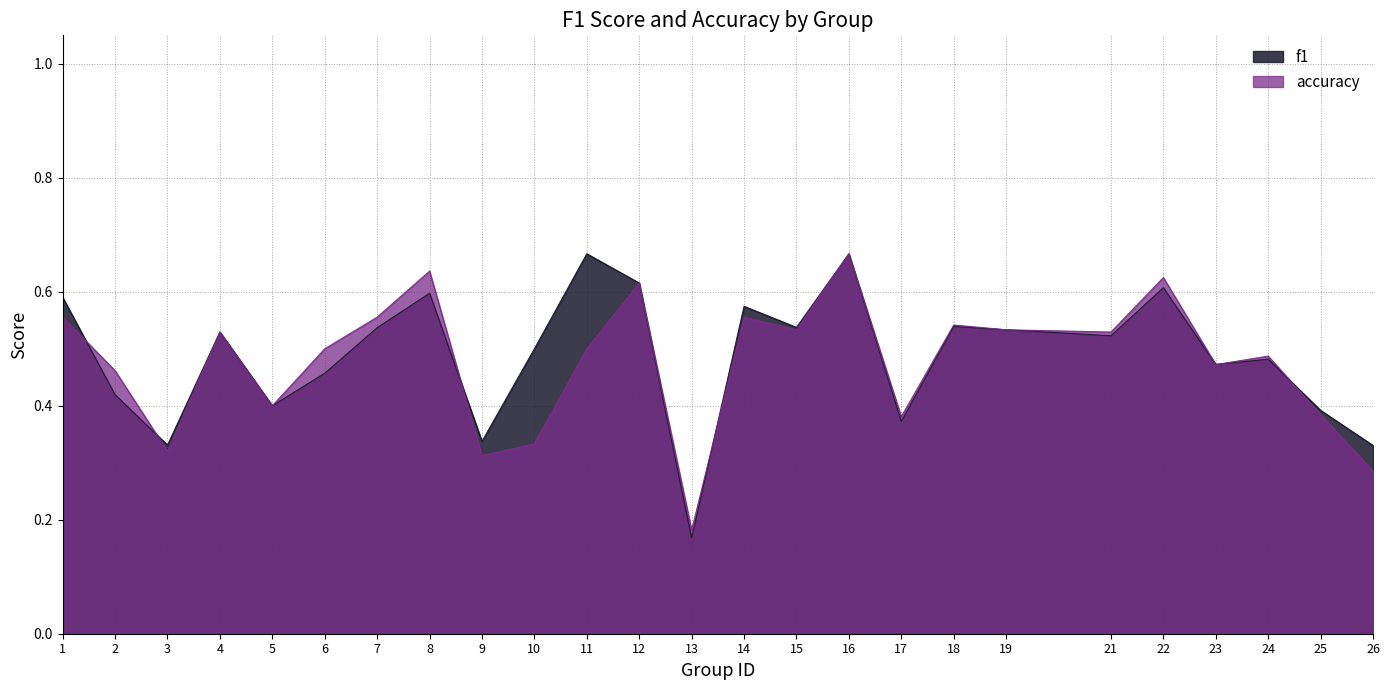

What is the average value of the accuracy series?

0.5